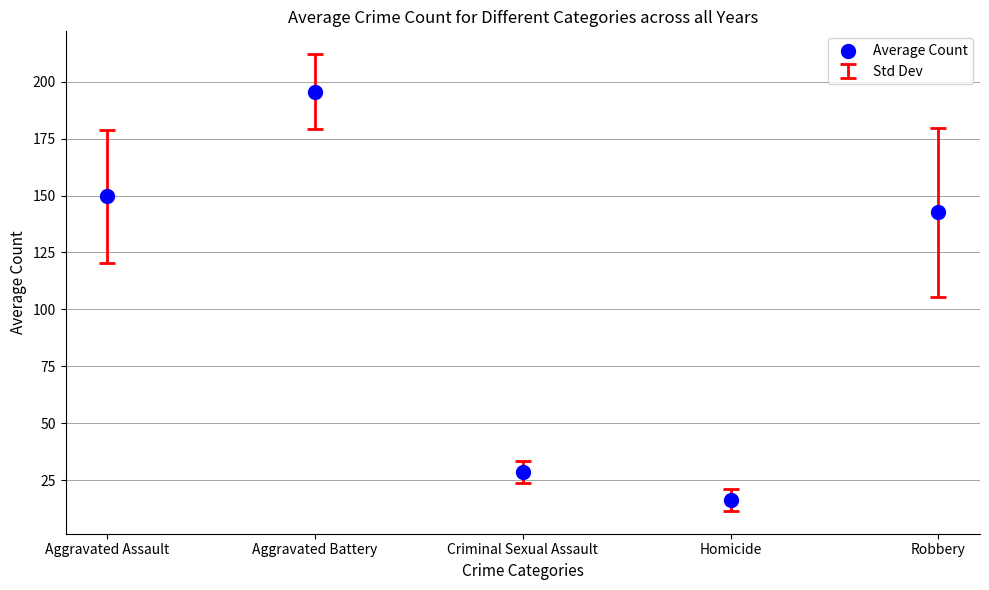

What Y value in the scatter plot is closest to 105?

142.6